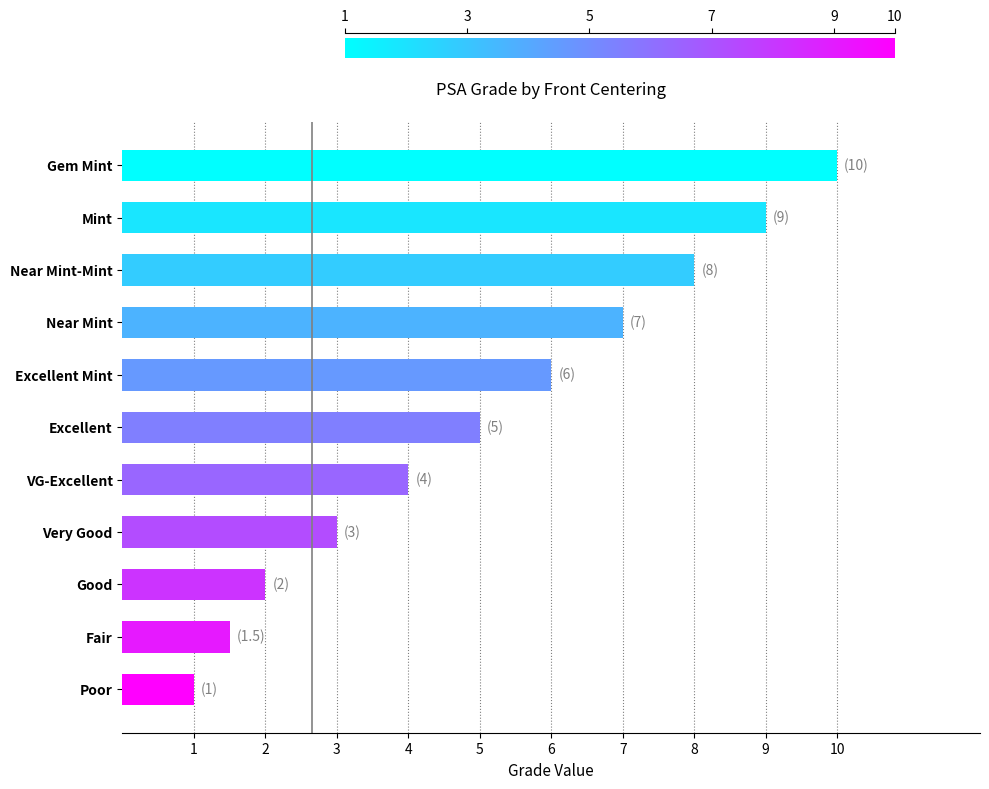

Which category has the lowest value across all series?

Poor